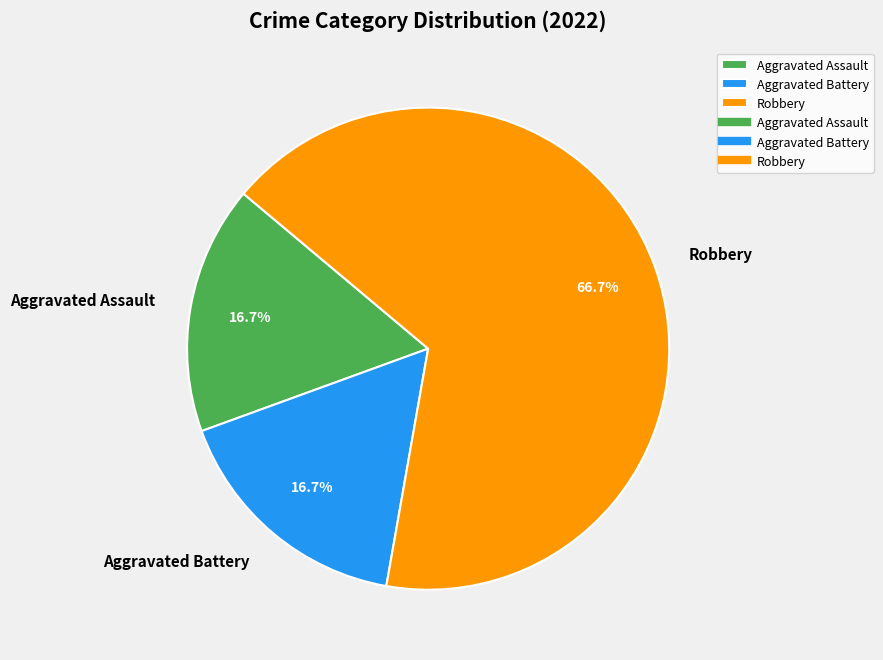

Do Aggravated Battery and Aggravated Assault together represent more than half of the pie?

No